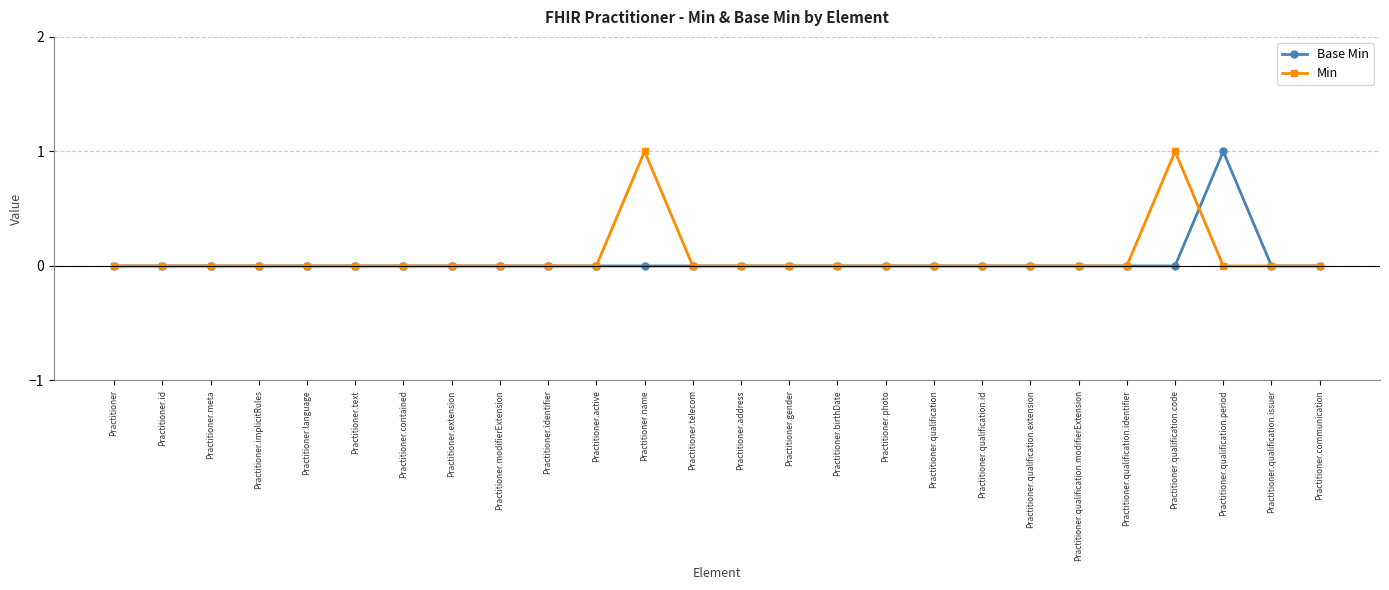

Which series has the largest total across all categories?

Min